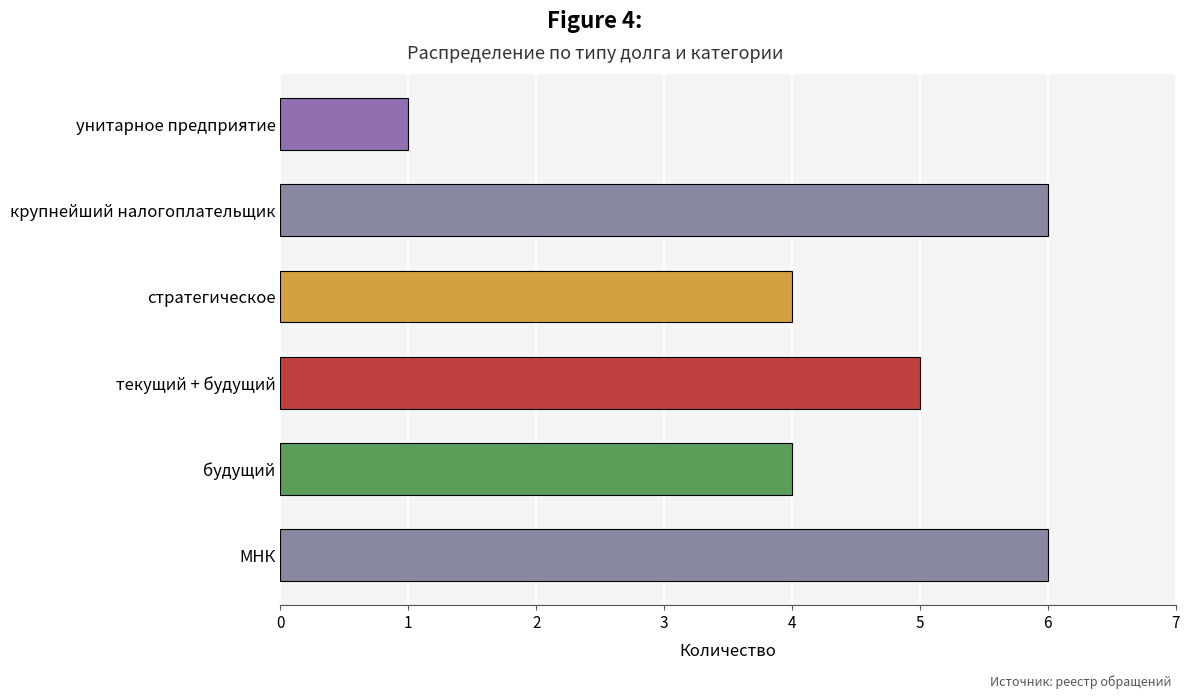

True or false: the data shows 7 at стратегическое.

False